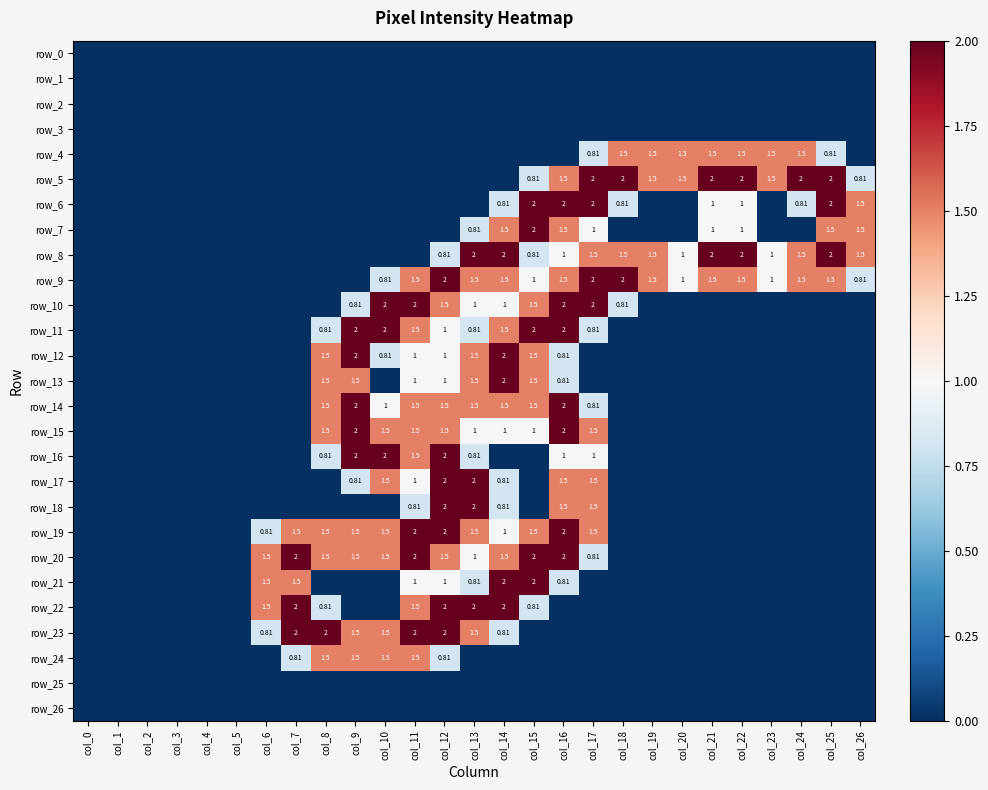

What is the spread (max minus min) of values at col_23?

1.5